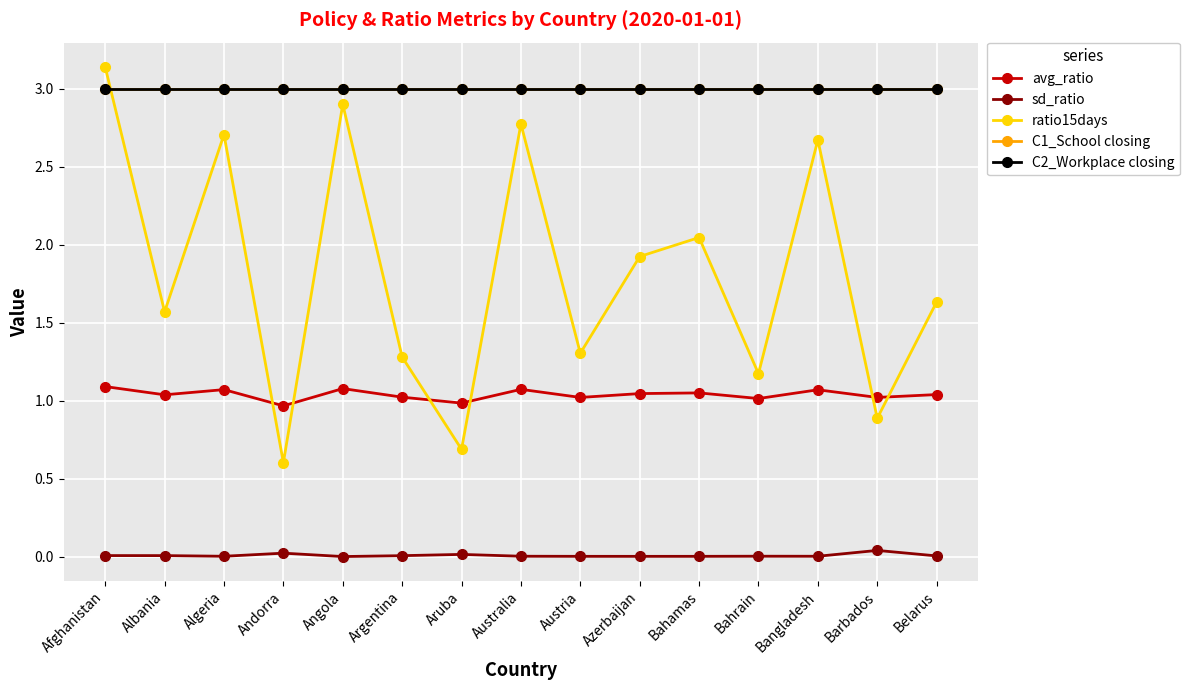

Is this an area chart (filled region under the line)?

No